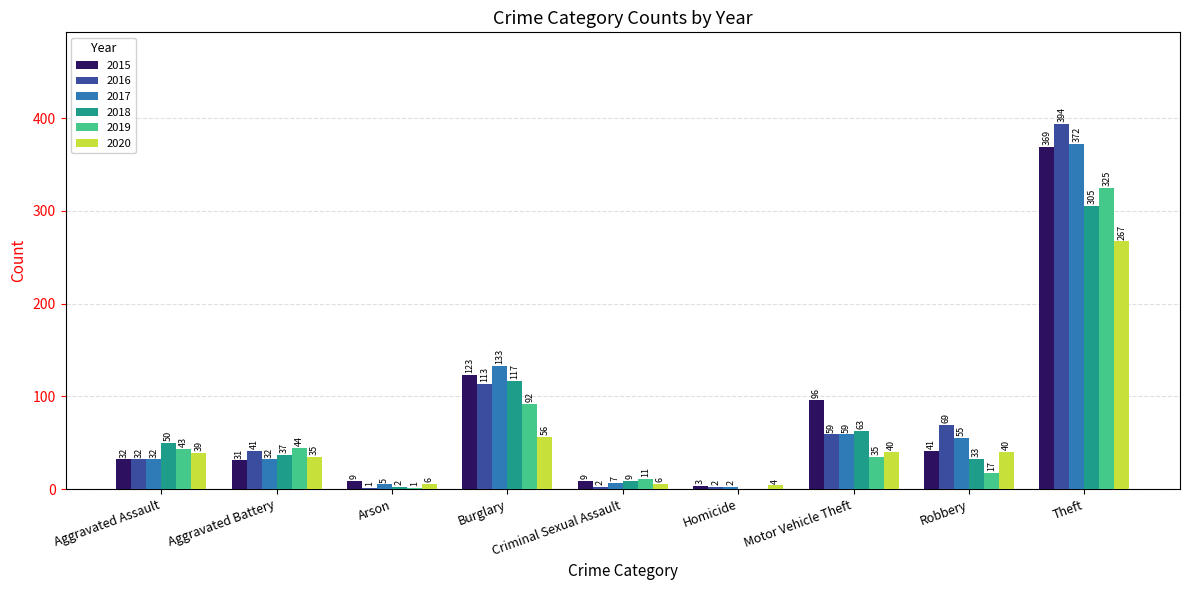

At which category is the sum across all series the highest?

Theft